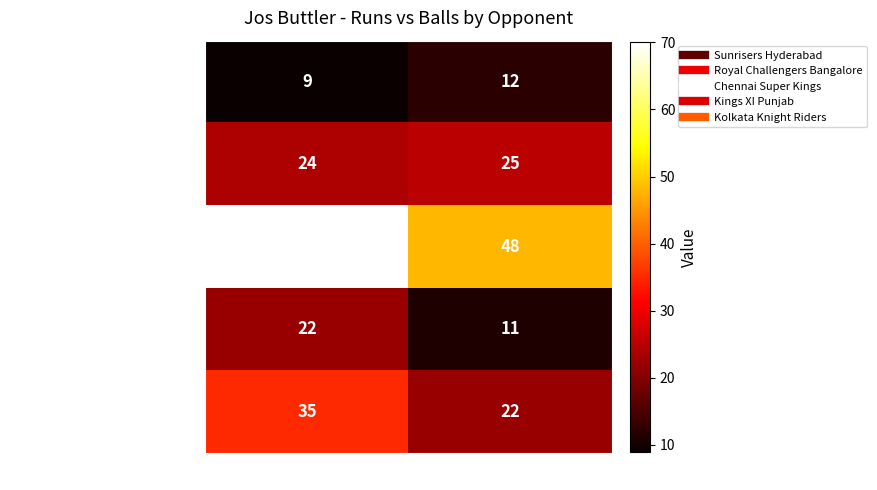

What is the maximum value shown in the chart?

70